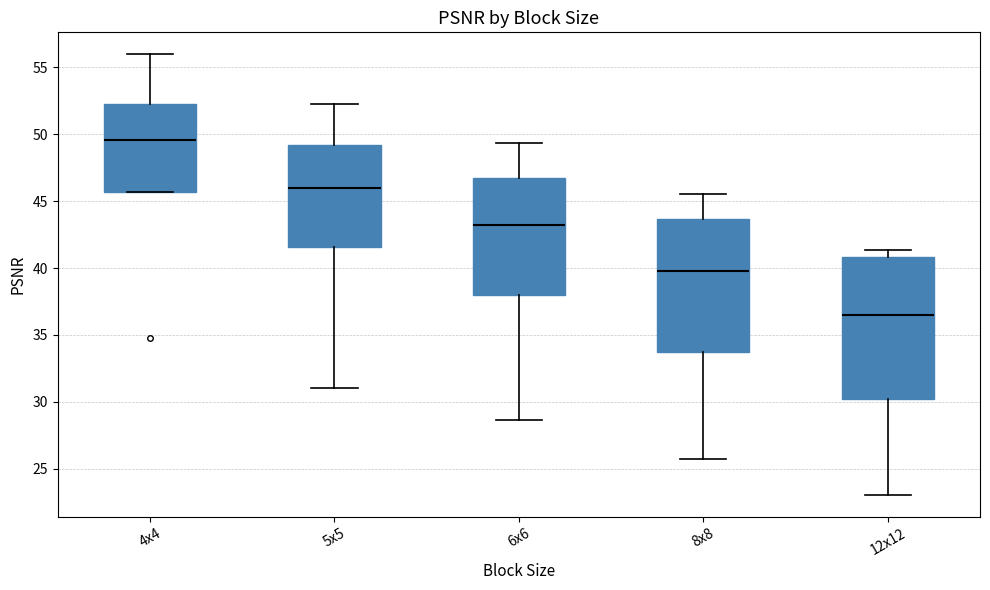

Comparing the boxes themselves (not the whiskers), which one is the tallest?

12x12